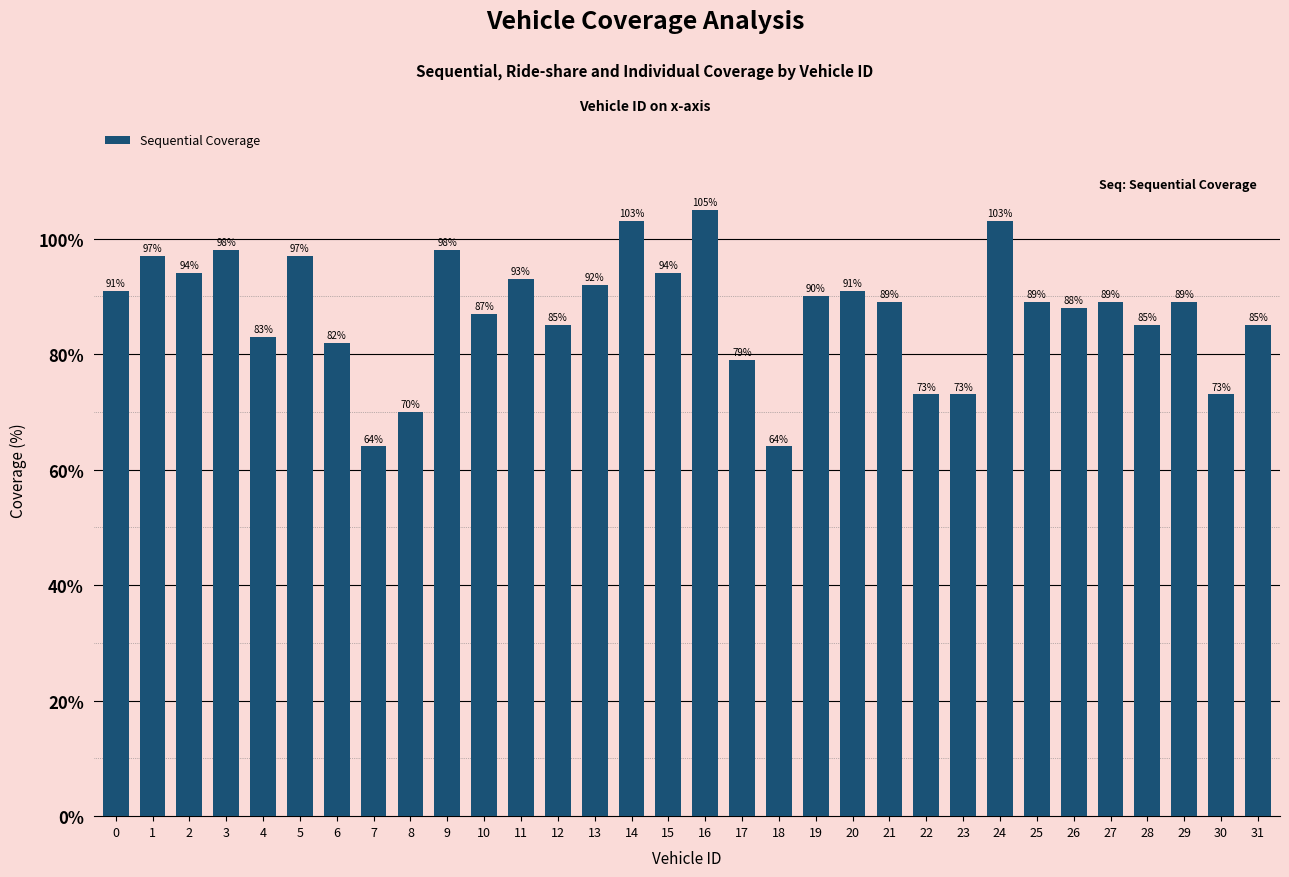

Where is the data nearest to the value 84?

4